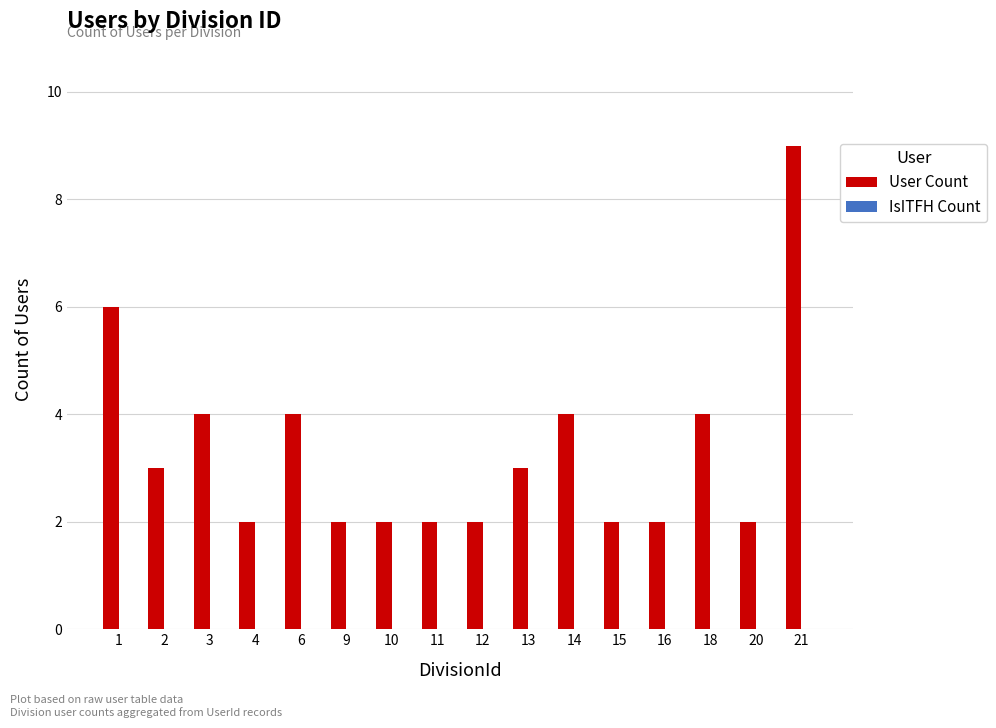

How many series are shown in this chart?

1